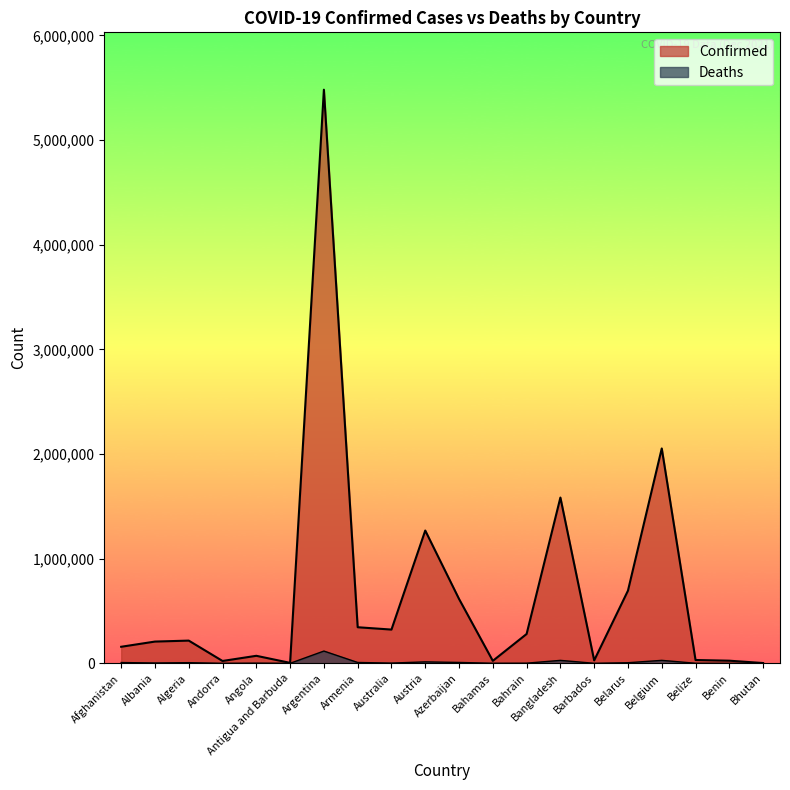

Rank the categories by Deaths value from lowest to highest.

Bhutan, Antigua and Barbuda, Andorra, Benin, Barbados, Belize, Bahamas, Bahrain, Angola, Australia, Albania, Belarus, Algeria, Afghanistan, Armenia, Azerbaijan, Austria, Bangladesh, Belgium, Argentina